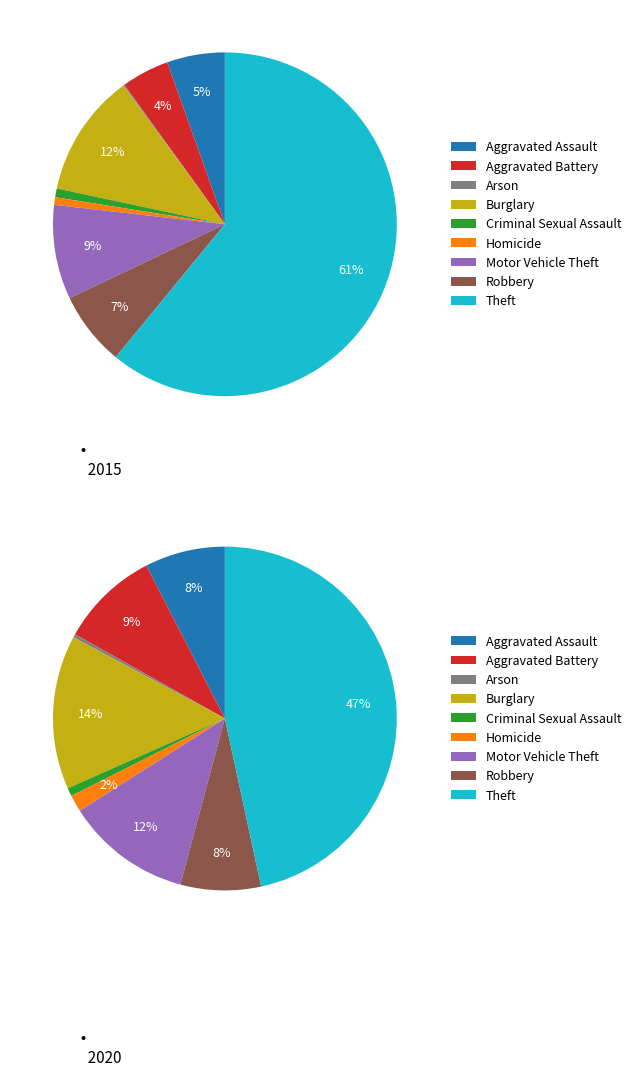

Is it true that 6 is 15% of the pie?

False